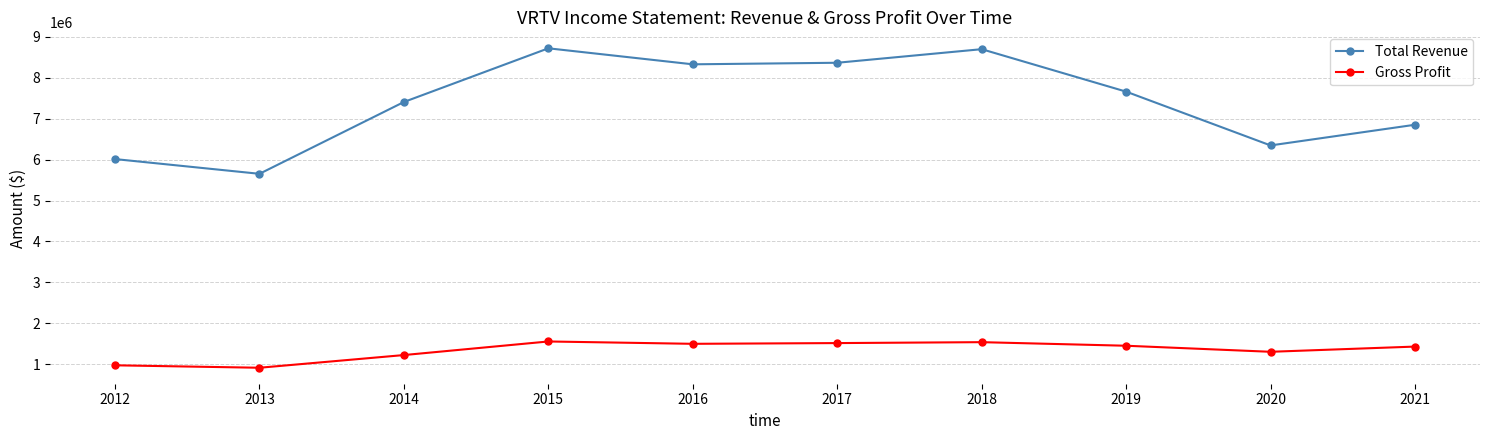

What is the minimum value for Gross Profit?

915600